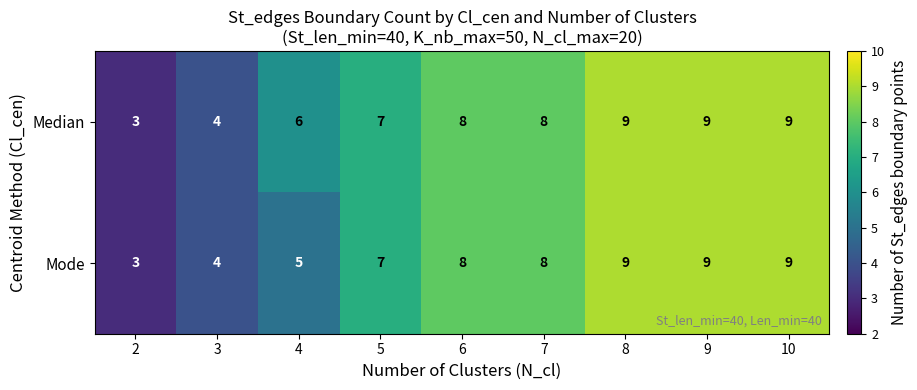

True or false: Mode has a value of 4 at 3.

True